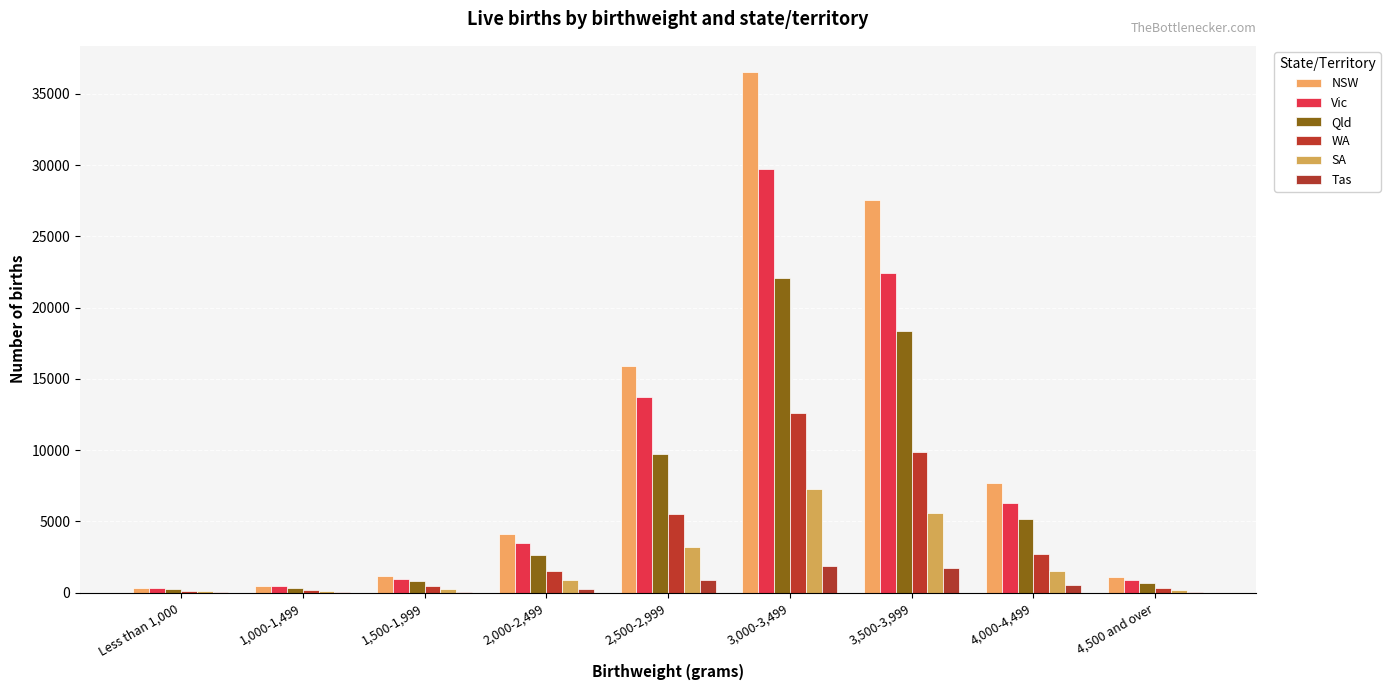

What is the label of the 6th bar from the left?

3,000-3,499